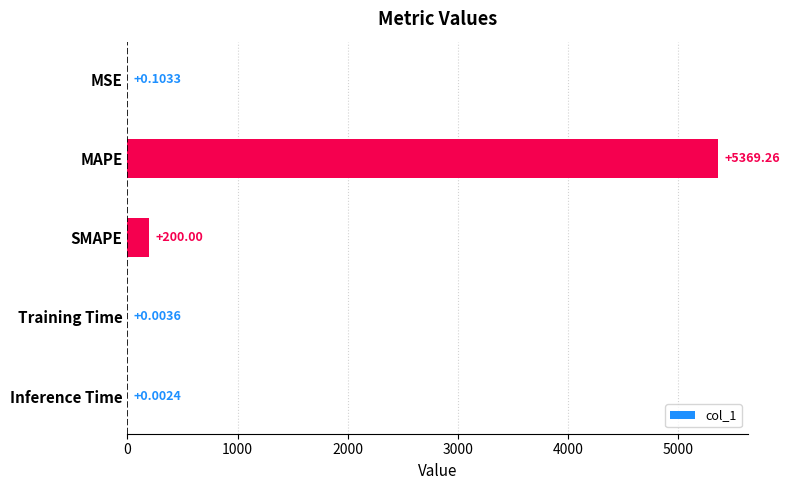

Where is the data nearest to the value 2684?

SMAPE